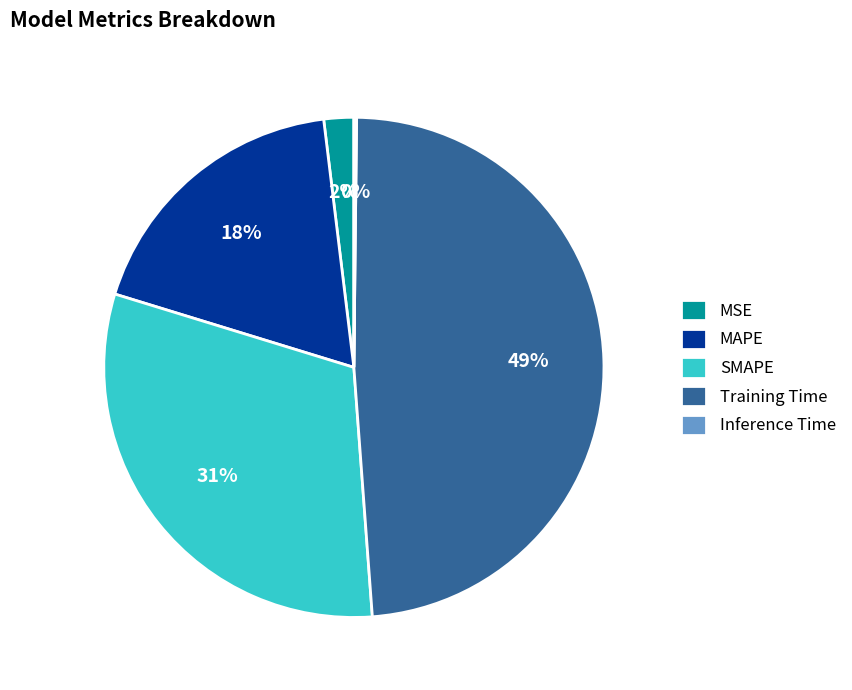

Is the sum of Training Time and MAPE greater than half?

Yes